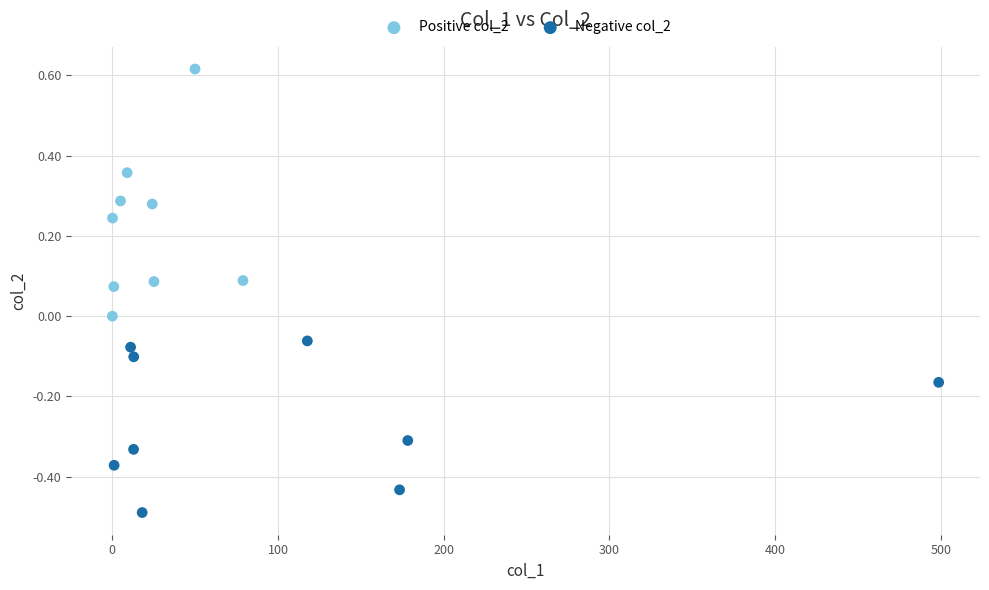

Which series contains the lowest Y value?

Negative col_2